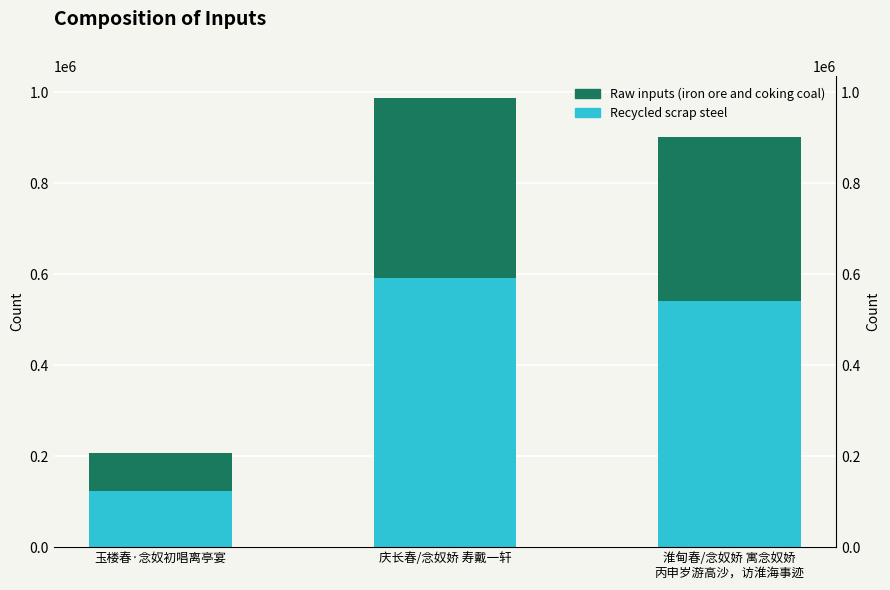

Read the Raw inputs (iron ore and coking king) value at 庆长春/念奴娇 寿戴一轩.

394466.4